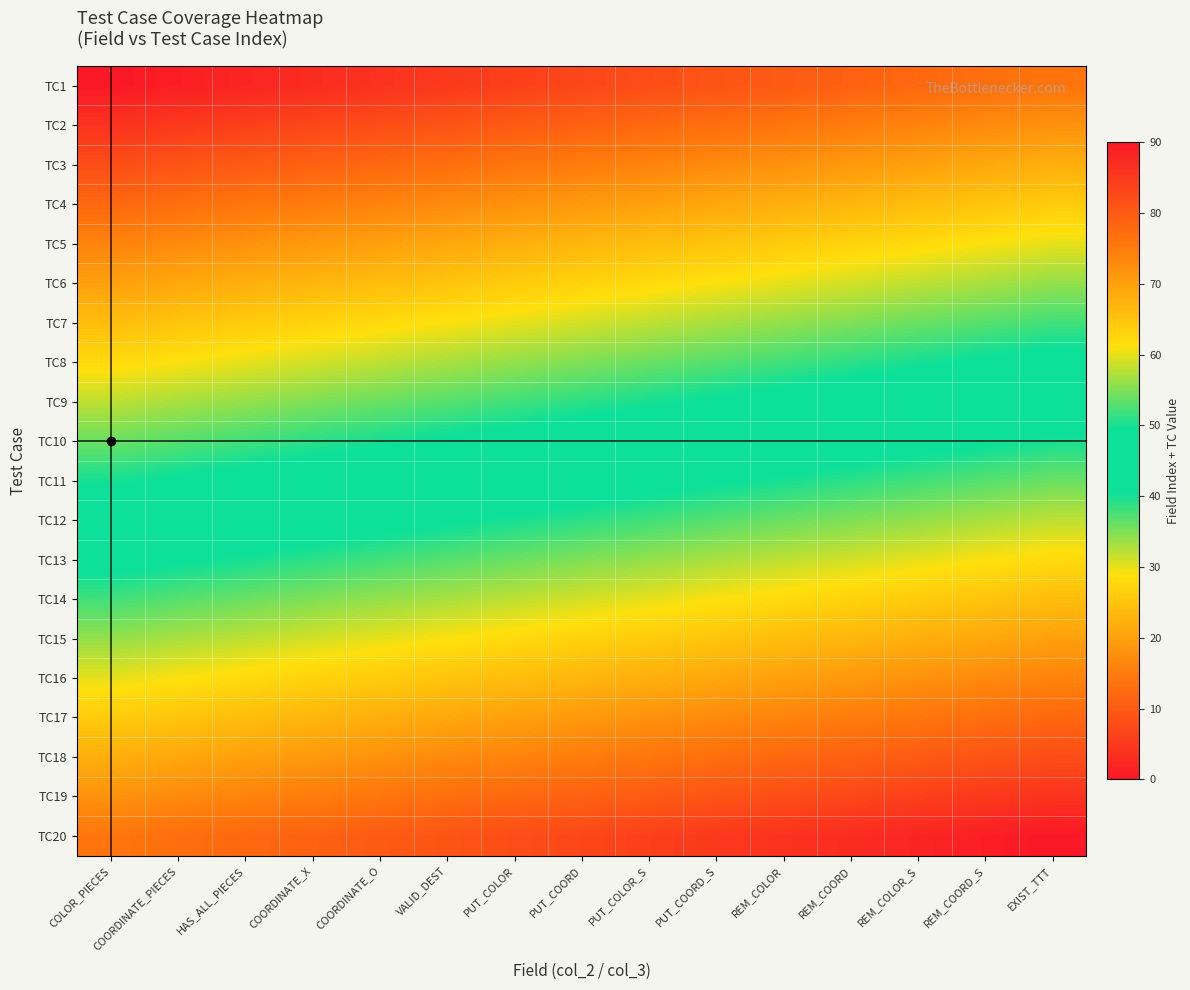

Rank the series by their maximum value, from lowest to highest.

TC1, TC2, TC3, TC4, TC5, TC6, TC7, TC8, TC9, TC10, TC11, TC12, TC13, TC14, TC15, TC16, TC17, TC18, TC19, TC20